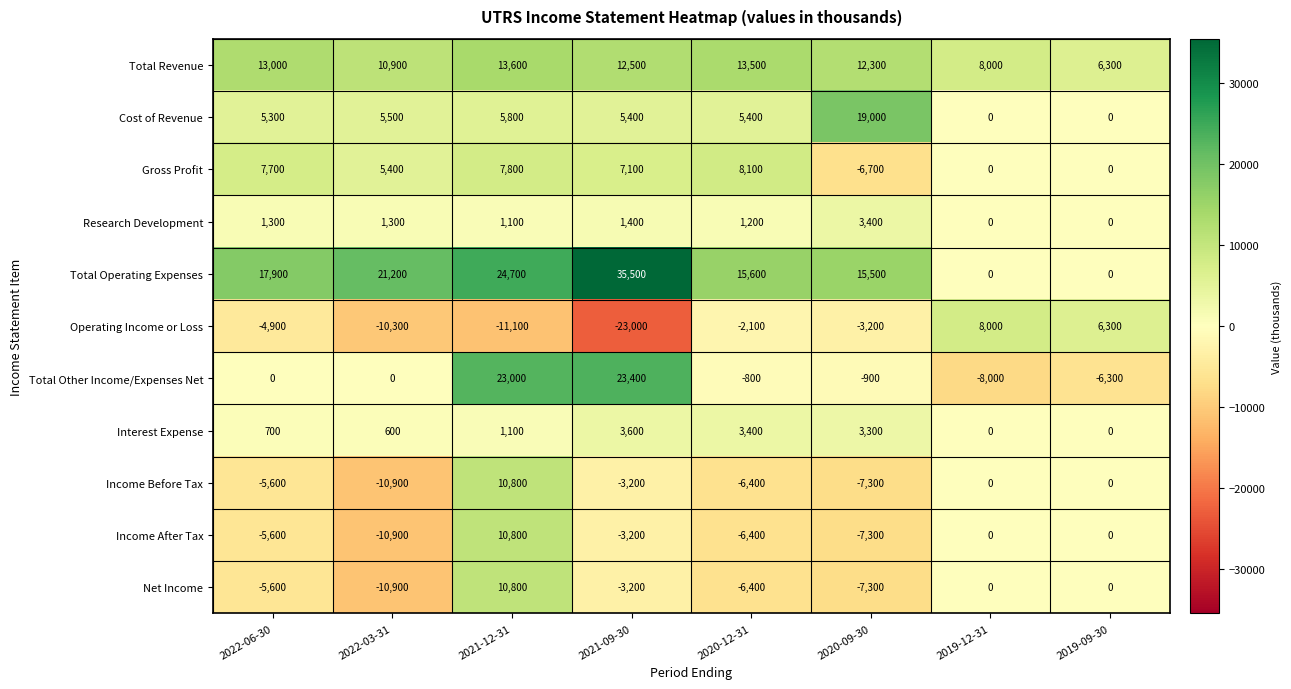

True or false: Cost of Revenue has a value of 0 at 2019-12-31.

True